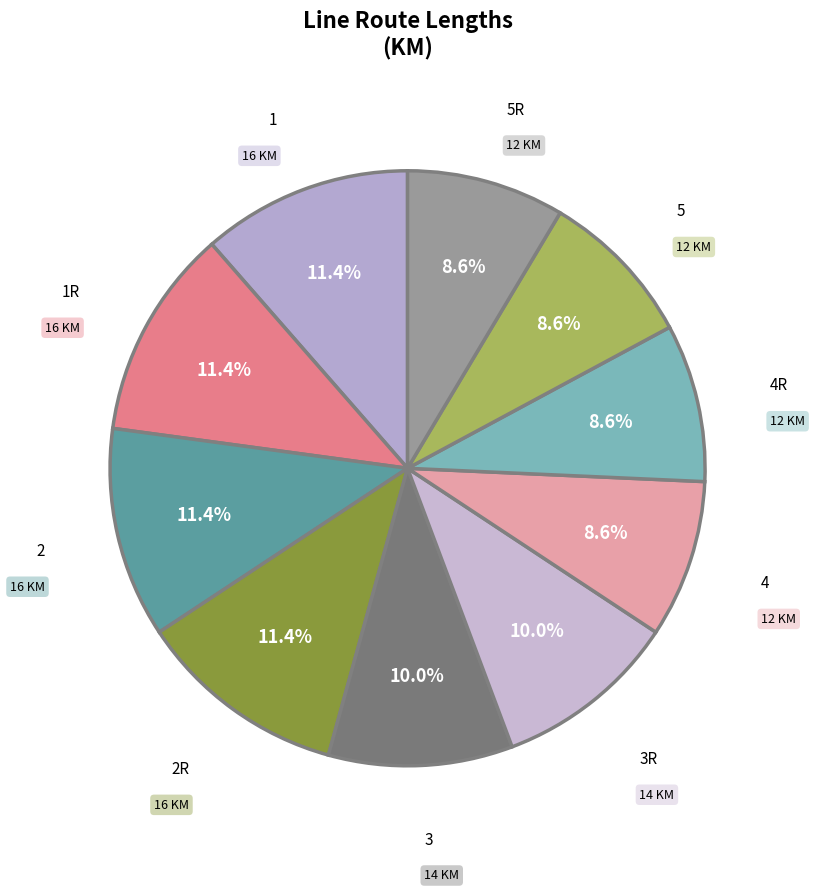

Which has a higher value, 3R or 4R?

3R